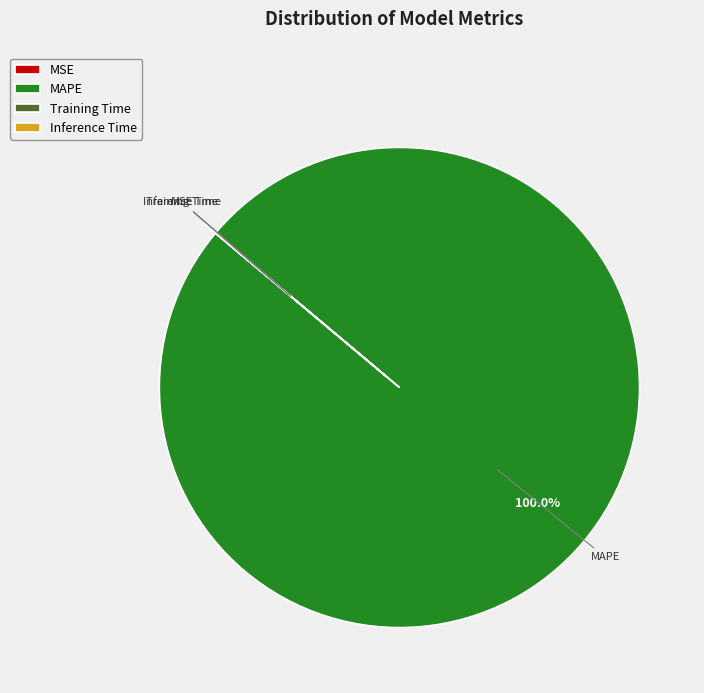

What is the largest slice in the pie chart?

MAPE